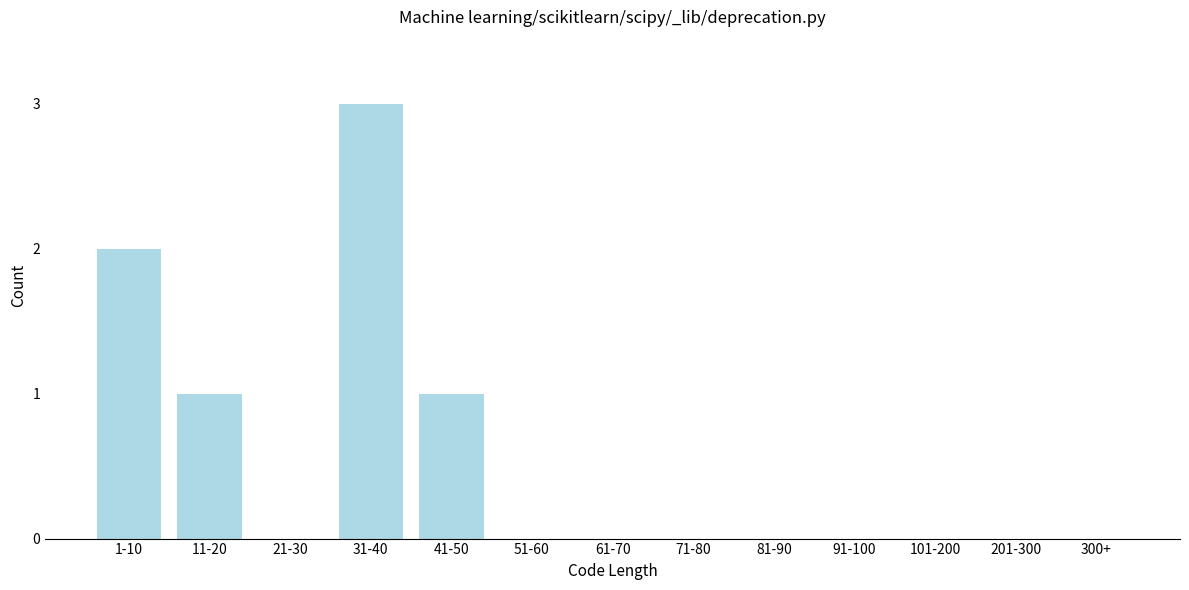

Reading left to right, transcribe all the data shown in this chart.

1-10=2	11-20=1	21-30=0	31-40=3	41-50=1	51-60=0	61-70=0	71-80=0	81-90=0	91-100=0	101-200=0	201-300=0	300+=0